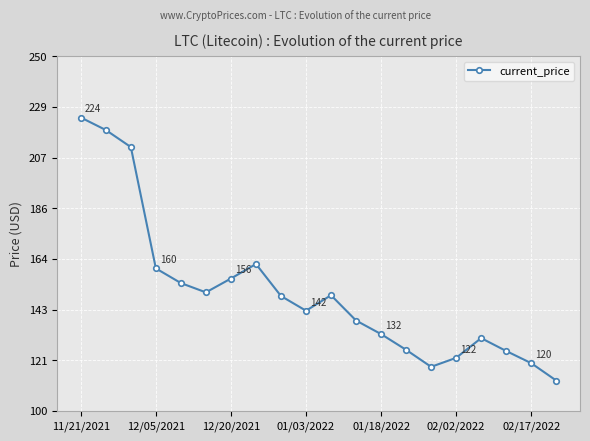

What is the smallest value displayed?

112.8